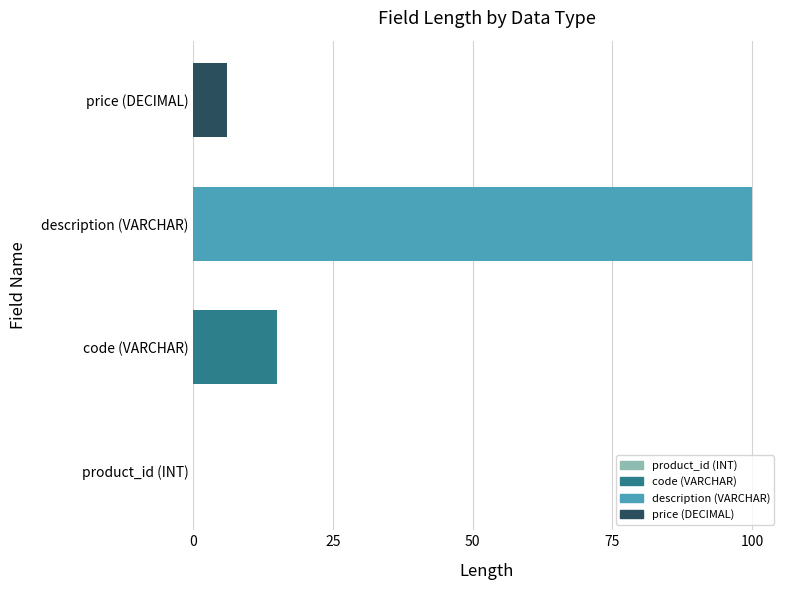

What is the approximate value at code (VARCHAR)?

15